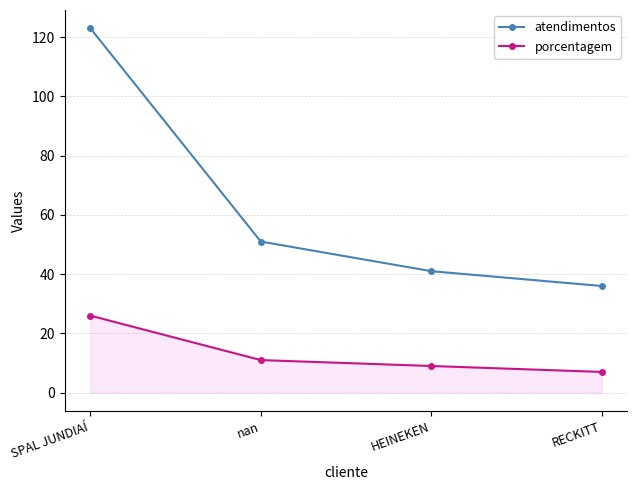

The atendimentos series shows 123 at SPAL JUNDIAÍ. True or false?

True